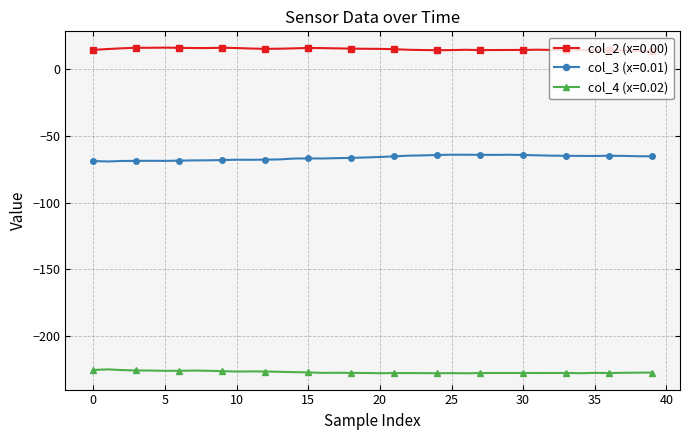

List the series in order of their overall mean, lowest first.

col_4 (x=0.02), col_3 (x=0.01), col_2 (x=0.00)